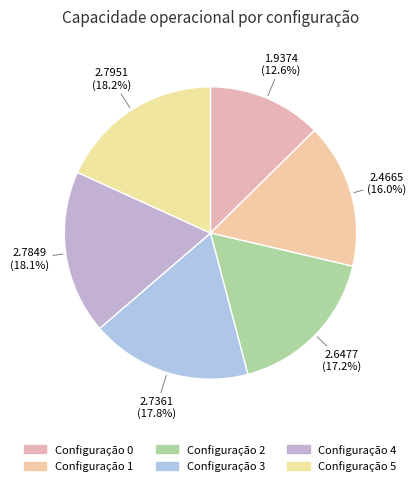

How many segments does this pie chart have?

6